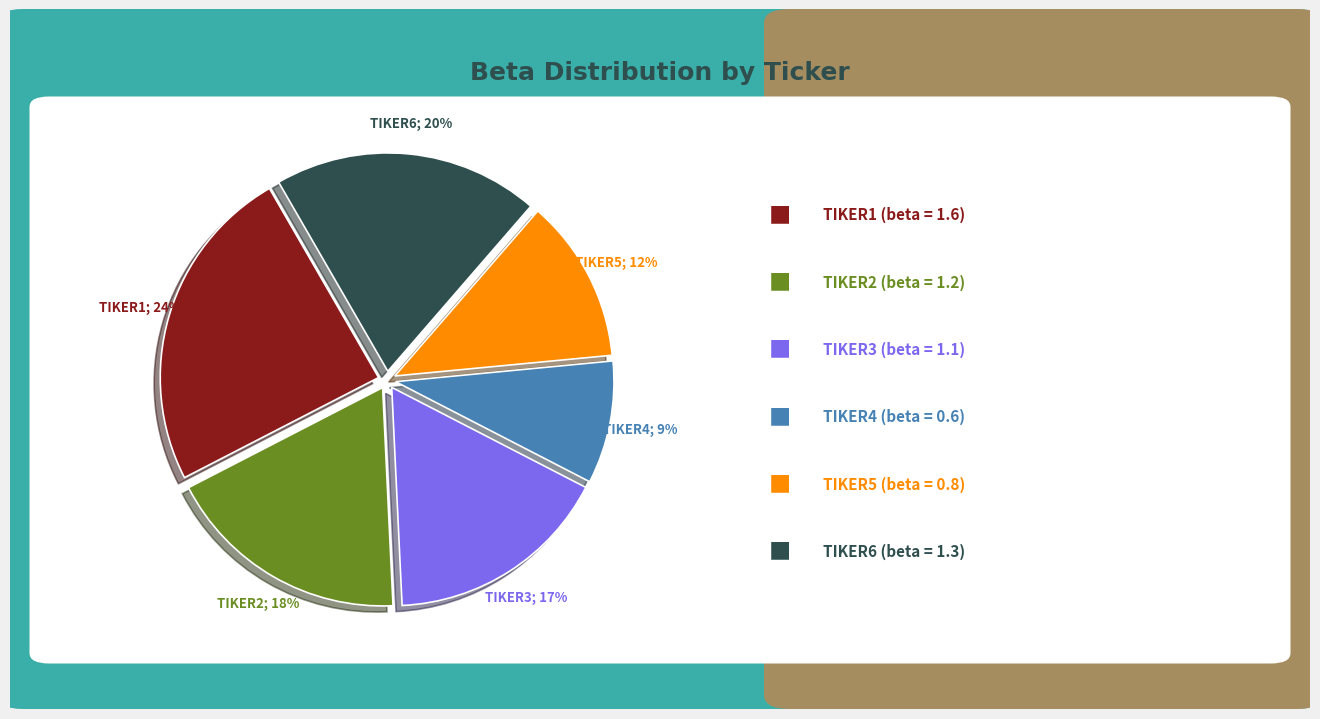

Does any single category account for the majority?

No